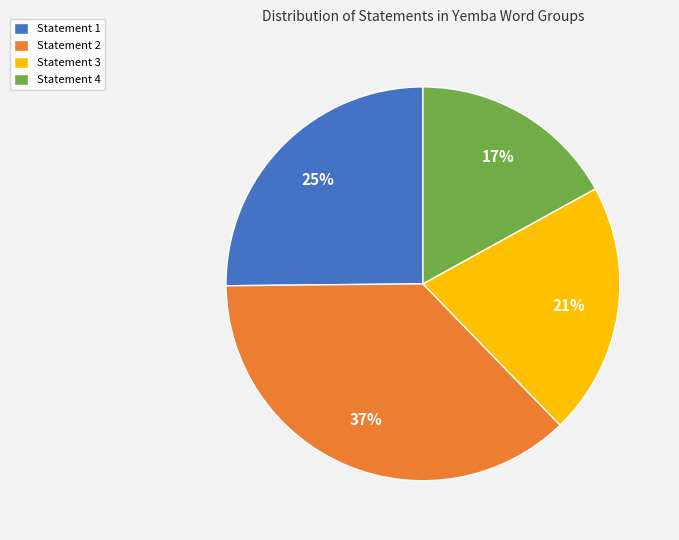

The Statement 4 slice represents 17% of the pie. True or false?

True